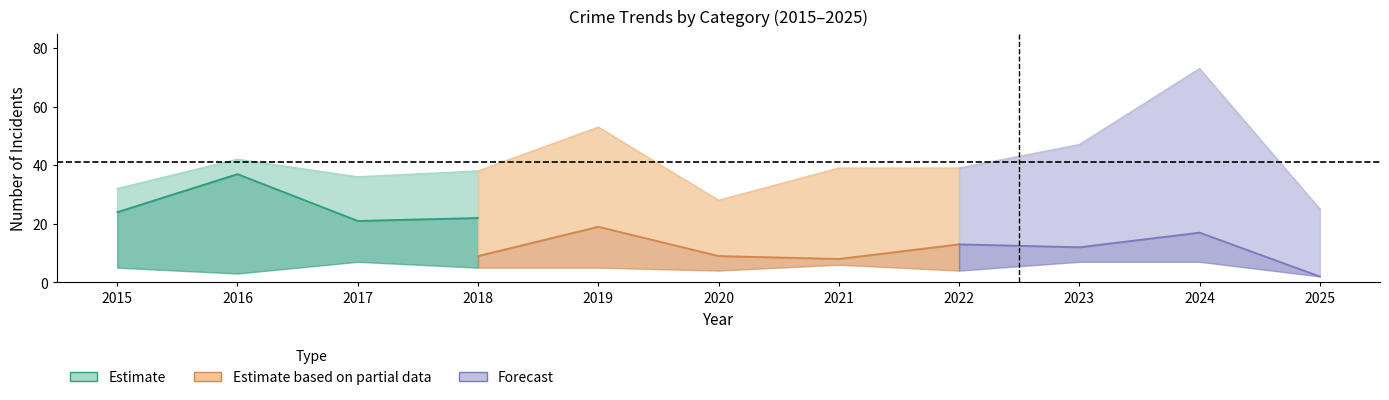

What is the spread (max minus min) of values at 2024?

66